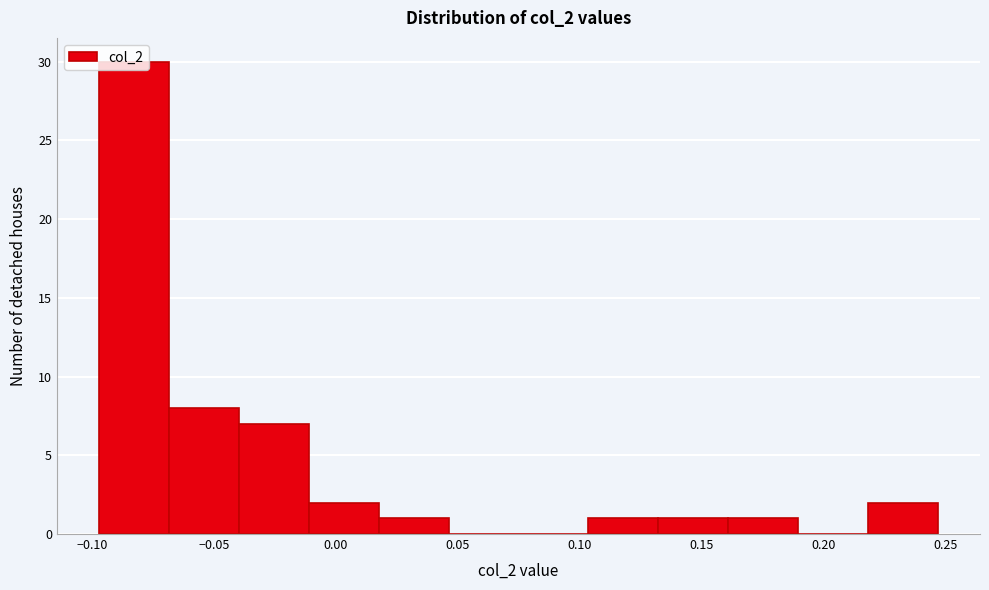

Reading left to right, transcribe this chart: for each bar, give the range it covers on the x-axis and its height. Neither the bar edges nor the heights are printed on the chart, so give them approximately, as read against the axes.

-0.095 to -0.070: 30
-0.070 to -0.040: 8
-0.040 to -0.010: 7
-0.010 to 0.020: 2
0.020 to 0.045: 1
0.045 to 0.075: 0
0.075 to 0.105: 0
0.105 to 0.130: 1
0.130 to 0.160: 1
0.160 to 0.190: 1
0.190 to 0.220: 0
0.220 to 0.245: 2